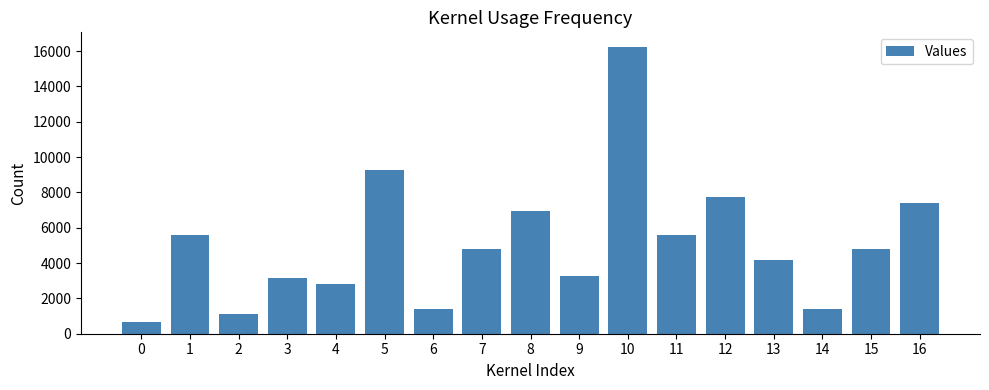

The value at 0 is 661. True or false?

True